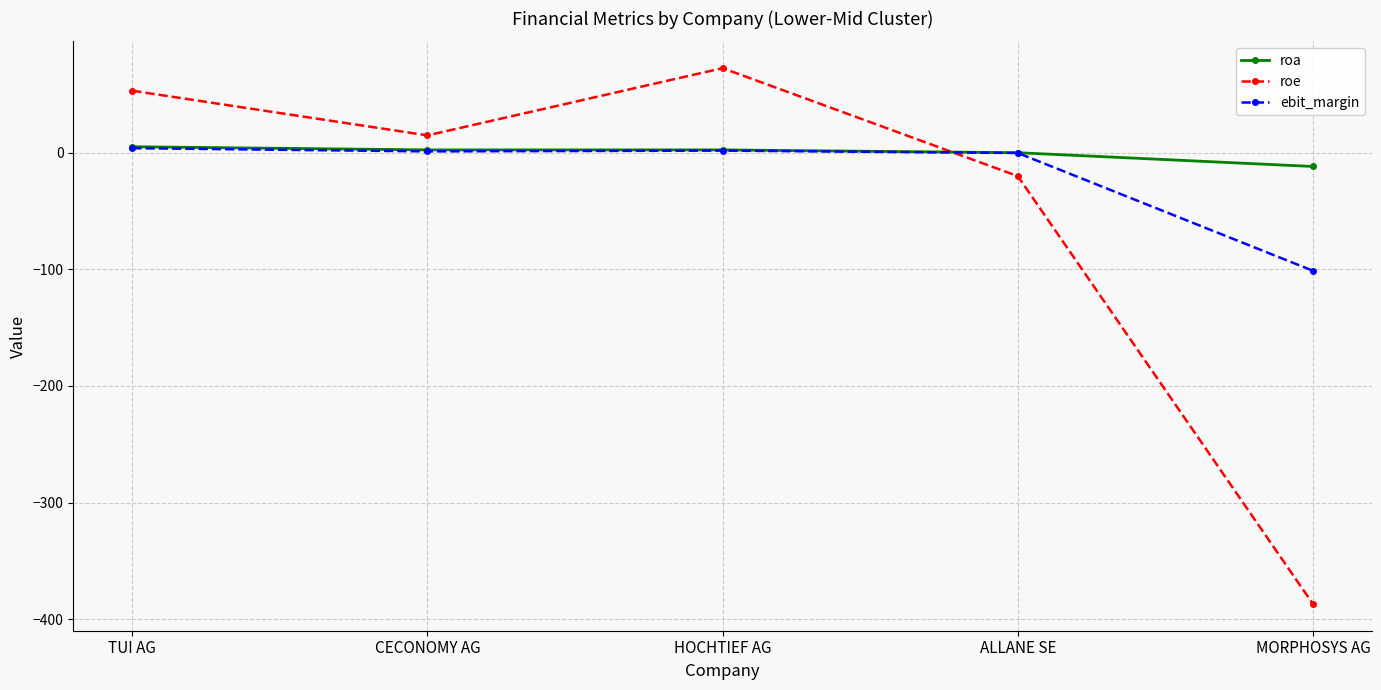

Count the number of categories in the chart.

5